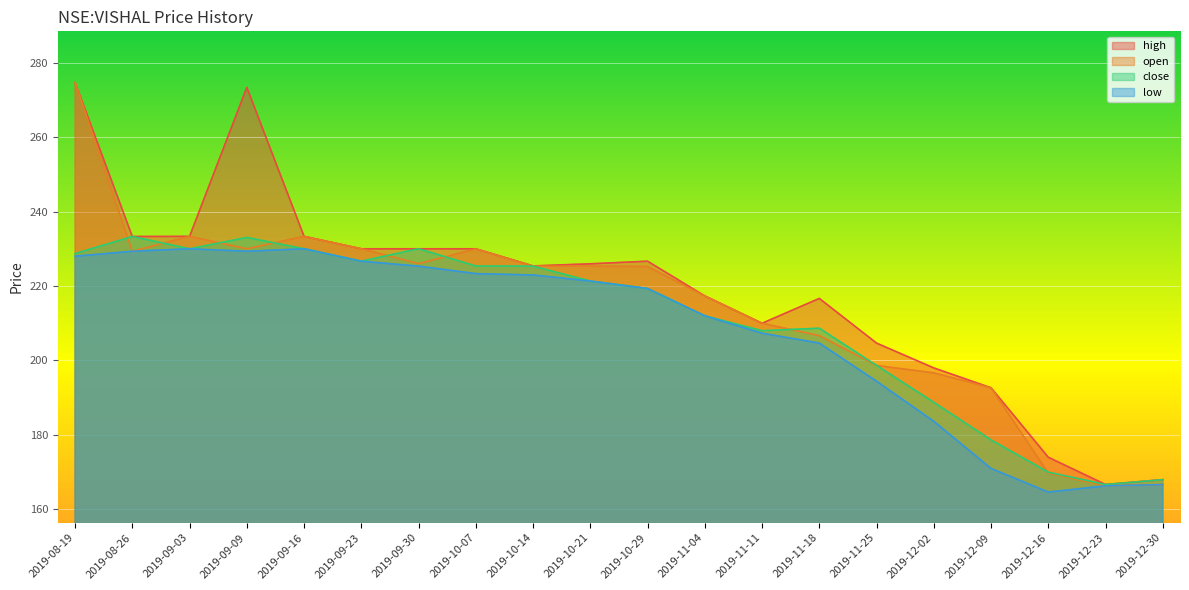

The value of low at 2019-11-04 is 212.0. True or false?

True